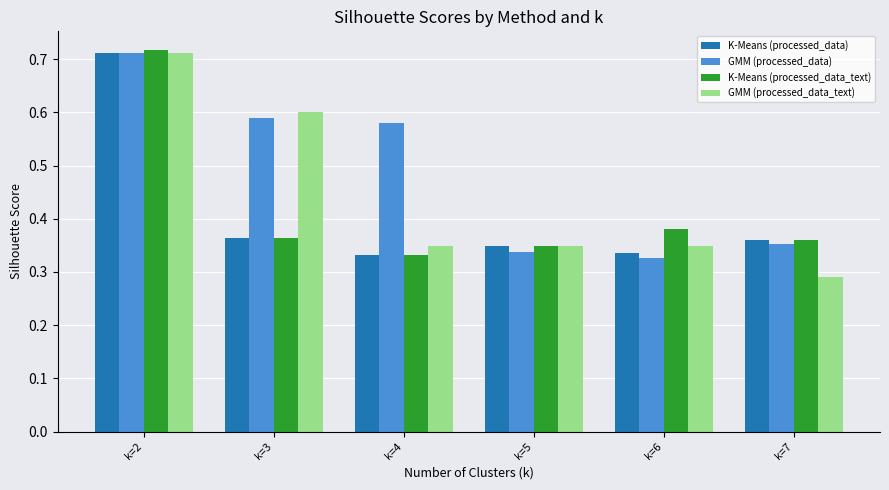

What are all the series names shown in the legend?

K-Means (processed_data), GMM (processed_data), K-Means (processed_data_text), GMM (processed_data_text)